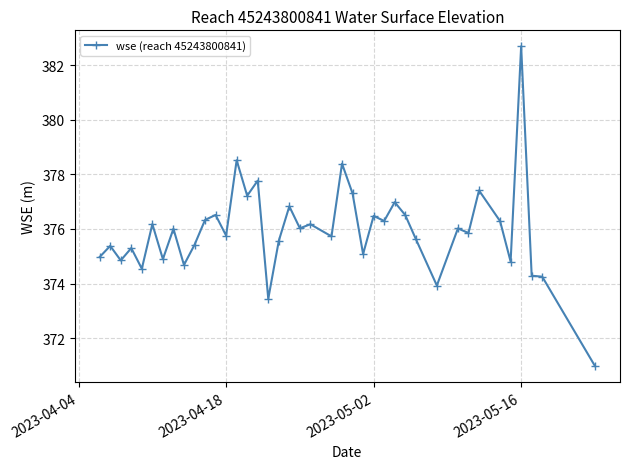

True or false: there are more than 1 points higher than both neighbors.

True